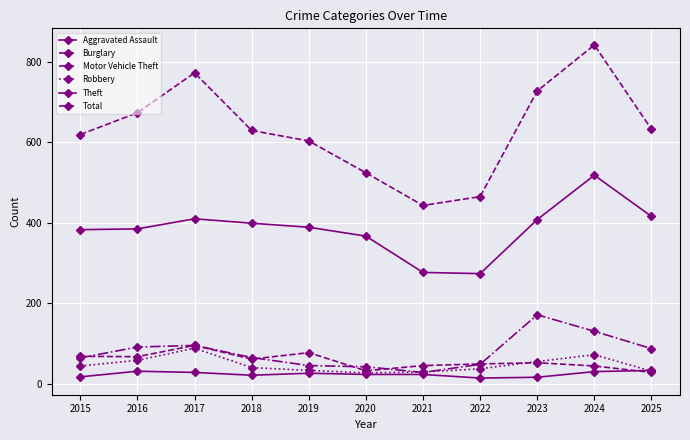

Does the chart have visible grid lines?

Yes